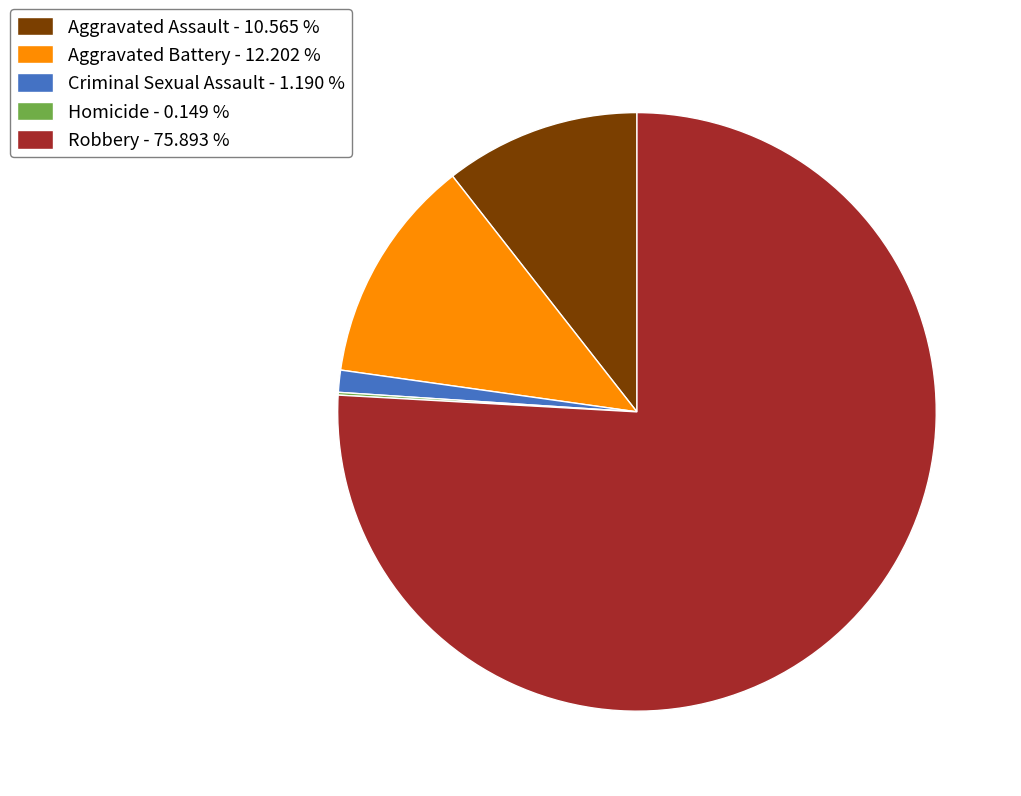

Is it true that Robbery is 76% of the pie?

True